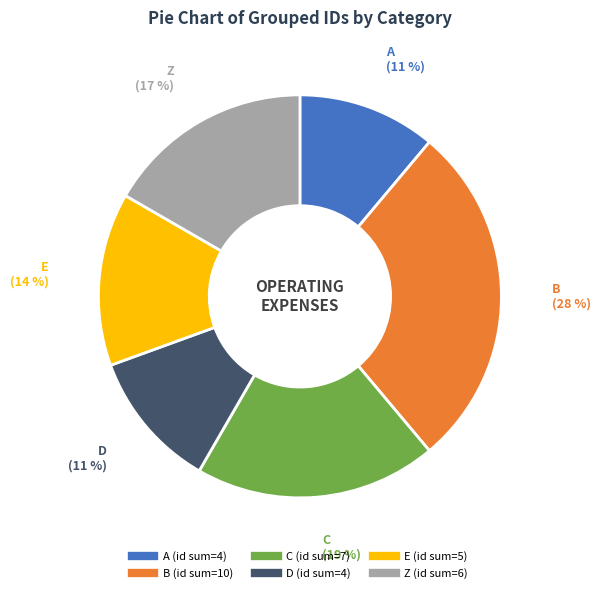

What is the largest slice in the pie chart?

B